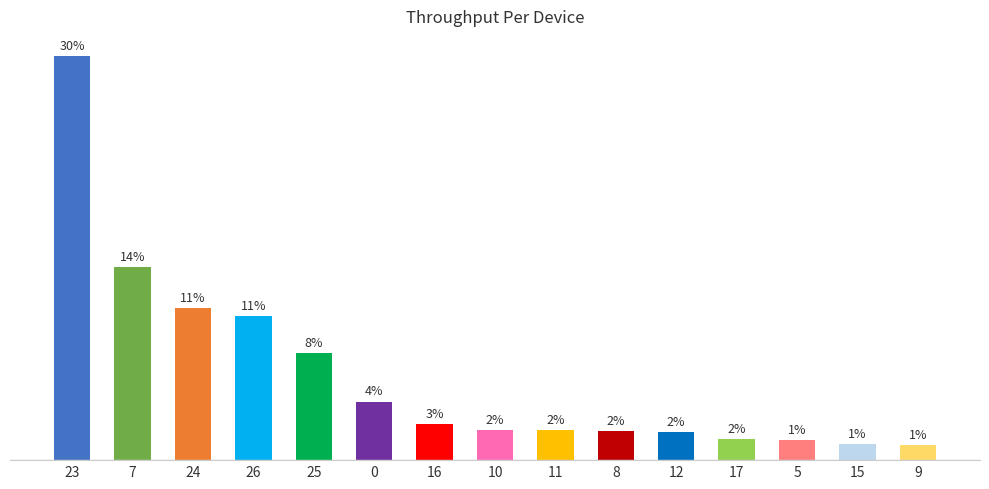

What is the approximate value at 7?

14.2